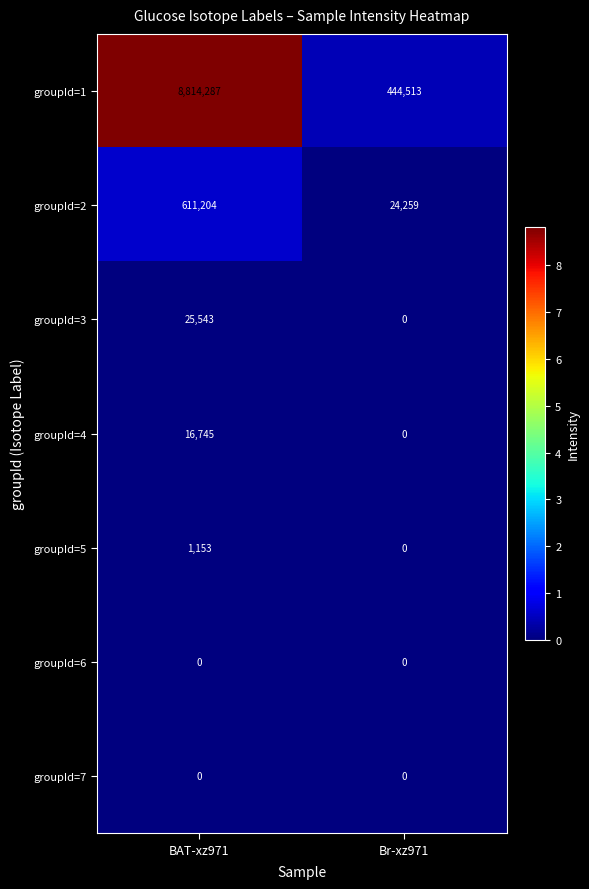

How many data points does each series have?

2